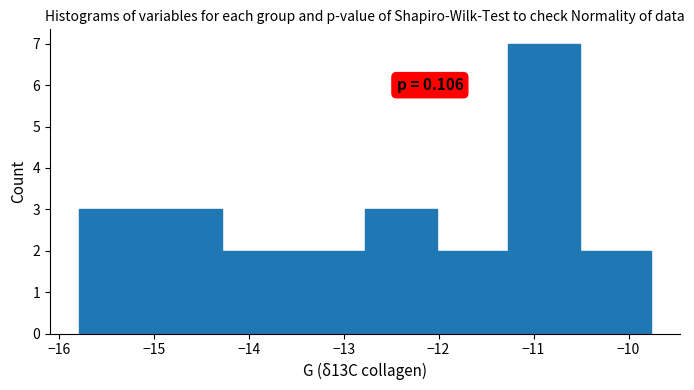

Which range on the x-axis has the tallest bar?

-11.3 to -10.5